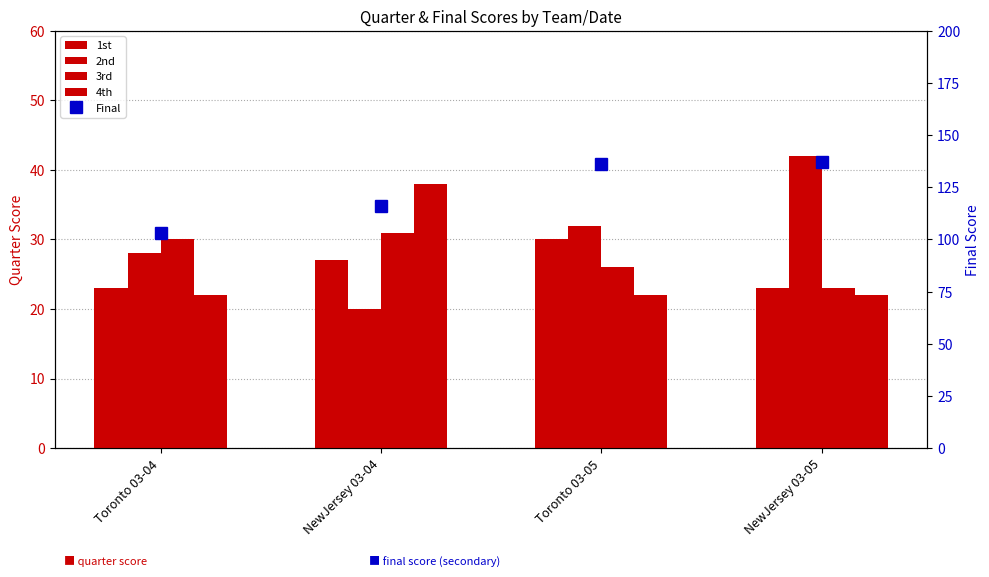

At which label does 1st reach its peak?

Toronto 03-05